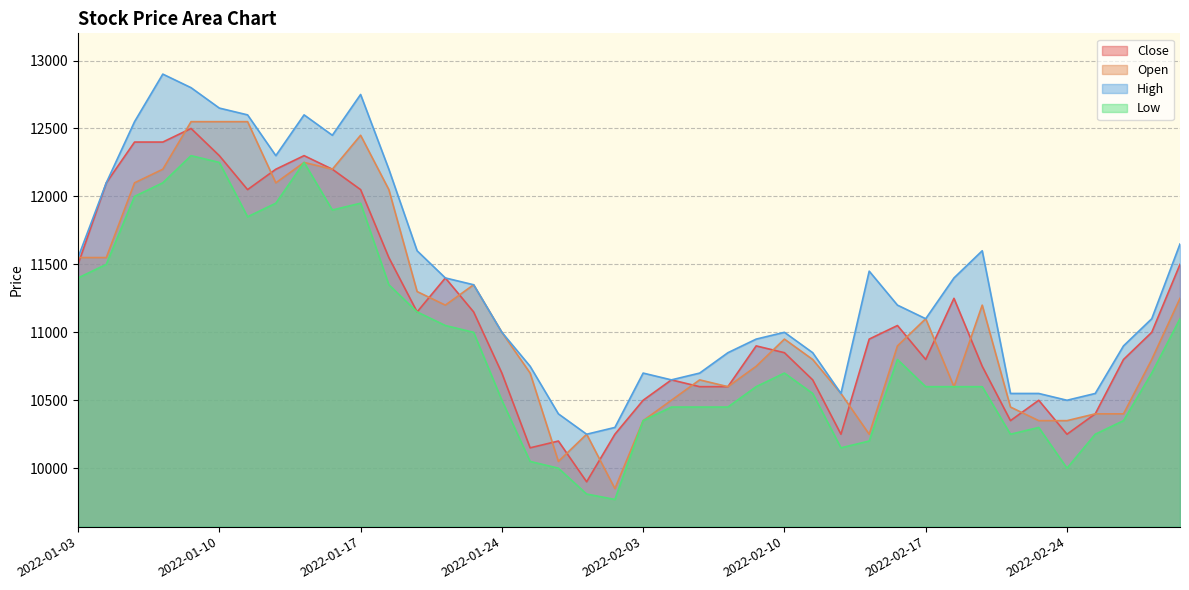

What is the sum of the High values at 2022-01-05 and 2022-01-10?

25200